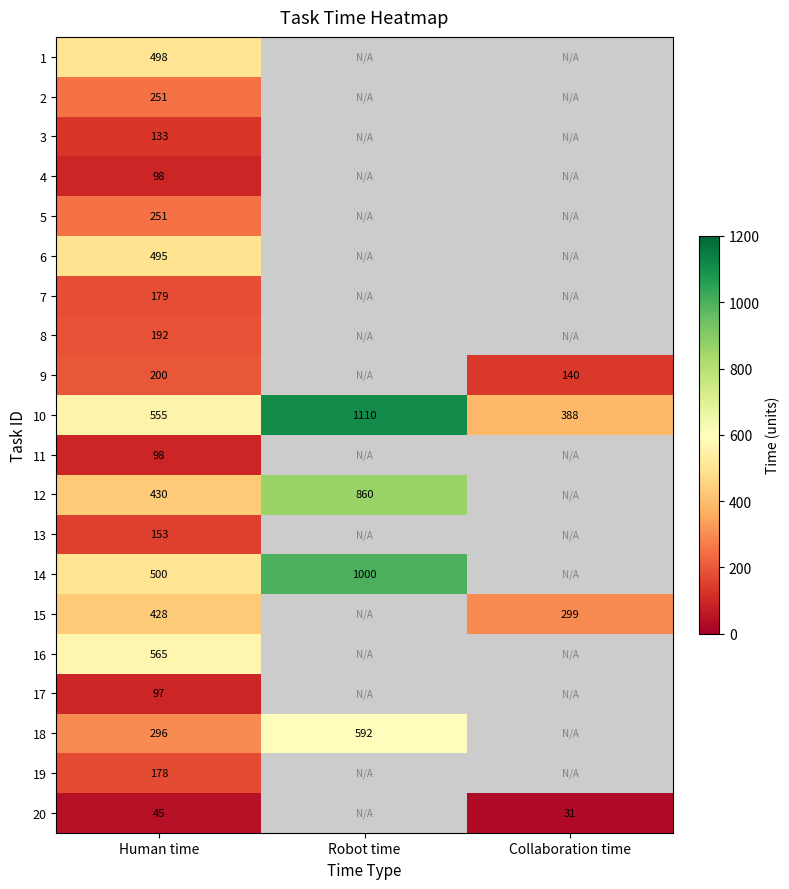

True or false: 11 has a value of 146 at Human time.

False